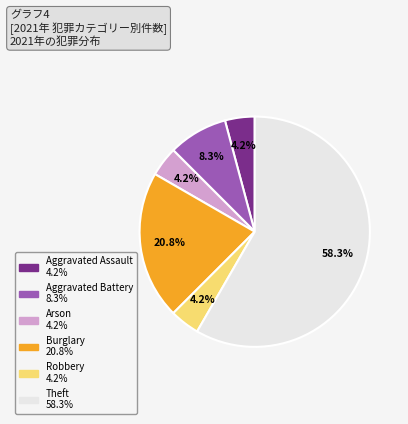

Does any single category account for the majority?

Yes